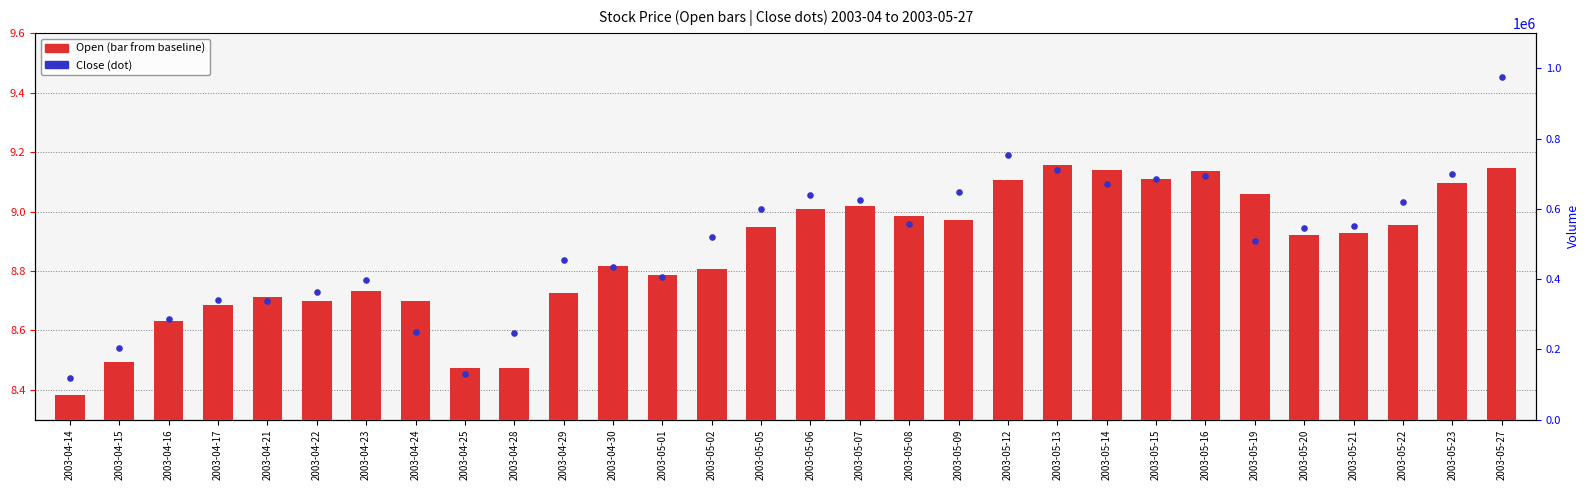

Approximately how many times larger is the value at 2003-04-21 compared to 2003-04-25?

1.0